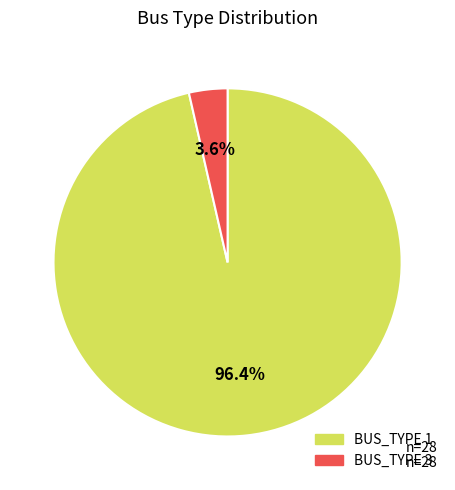

Count the number of slices in the pie.

2